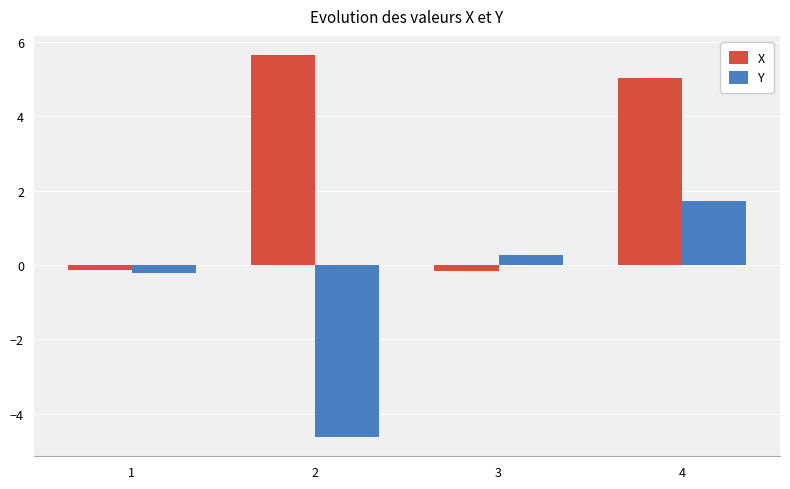

How many positive values does the X series have?

2